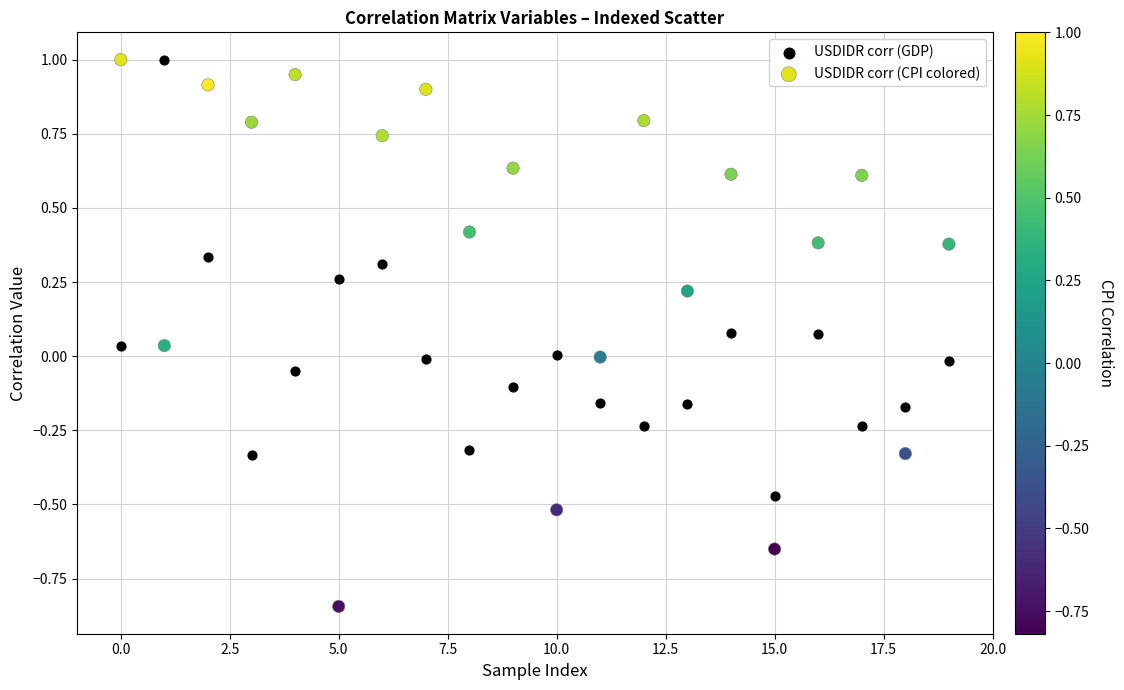

Which series has the largest Y range (max minus min)?

USDIDR corr (CPI colored)